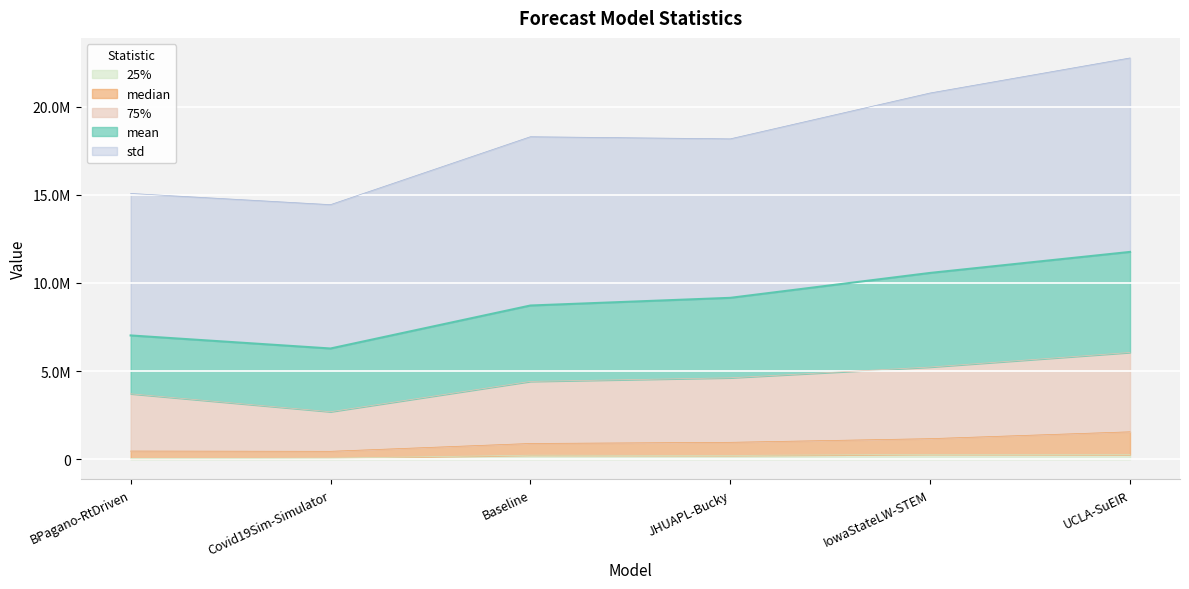

What is the sum of the 75% values at Covid19Sim-Simulator and UCLA-SuEIR?

8756983.1